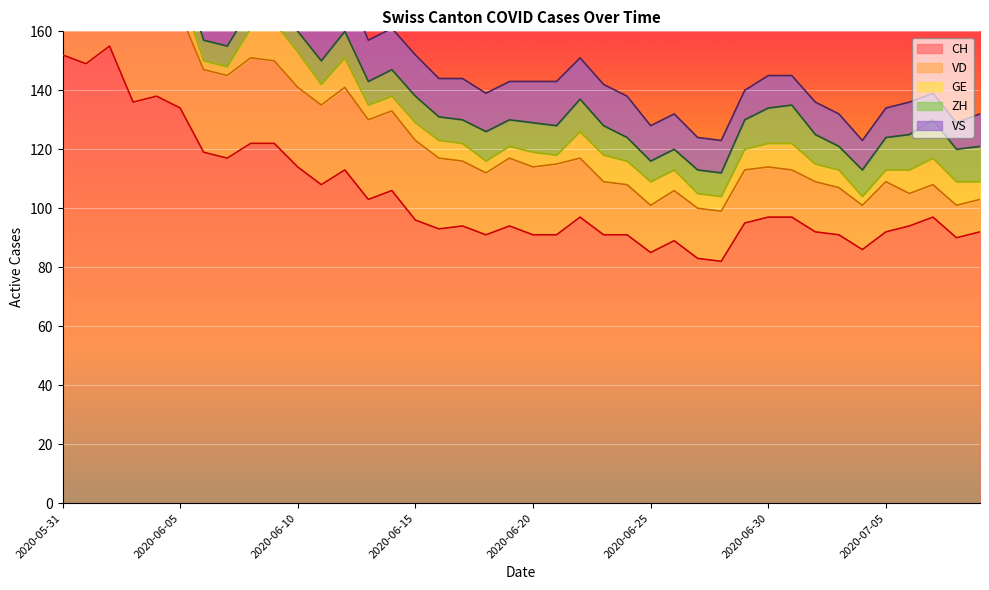

Rank the series at 2020-06-14 from lowest to highest value.

GE, ZH, VS, VD, CH